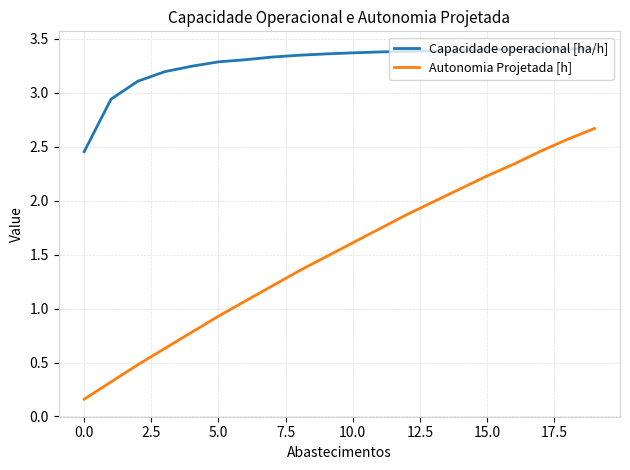

True or false: Capacidade operacional [ha/h] and Autonomia Projetada [h] cross at least once.

False